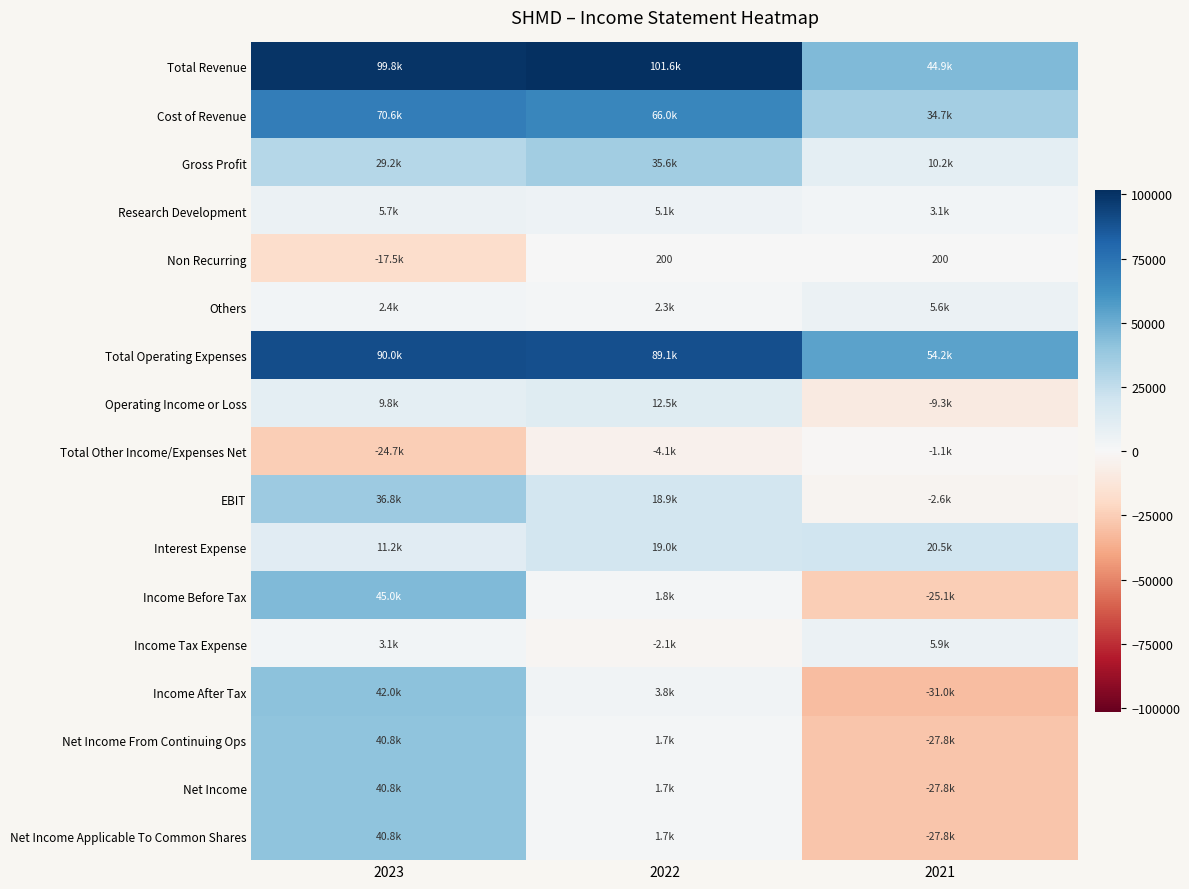

At which label does Total Other Income/Expenses Net first exceed -4100?

2021